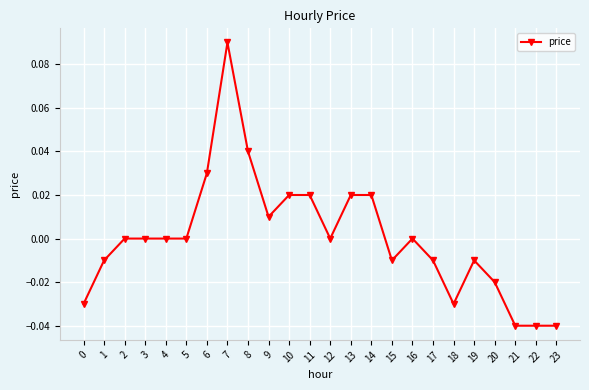

True or false: the data has more than 1 interior local peaks.

True